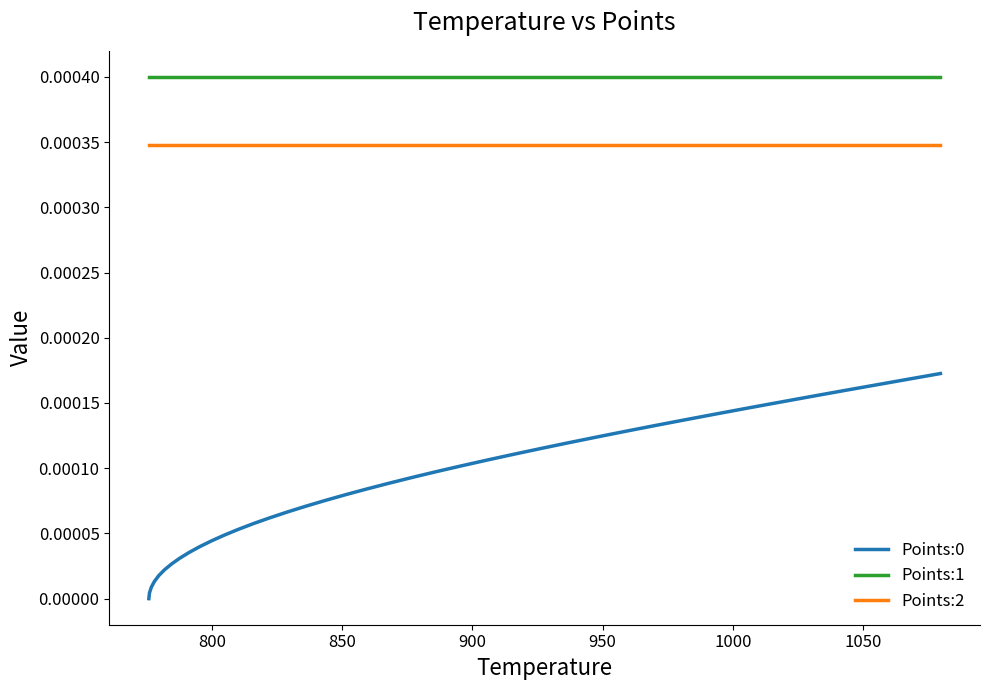

True or false: Points:1 and Points:2 cross at least once.

False